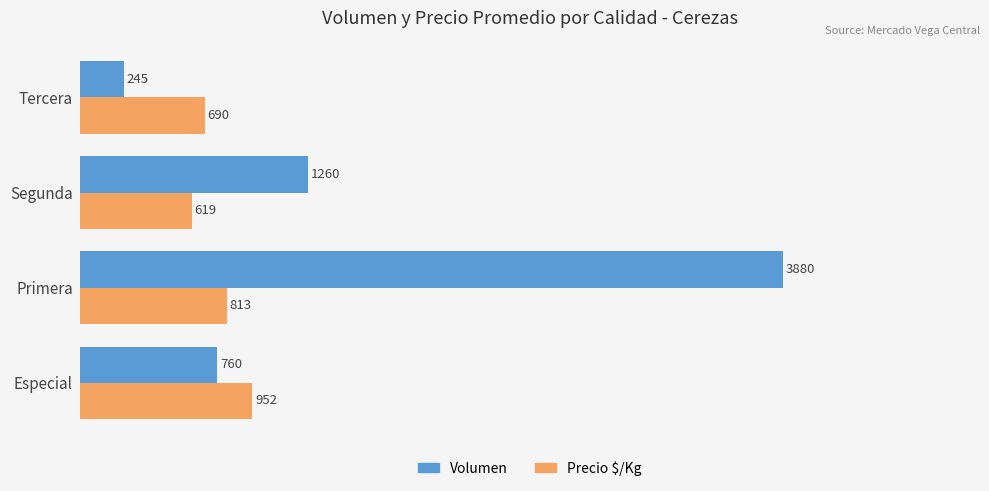

At which label does Volumen reach its minimum?

Tercera